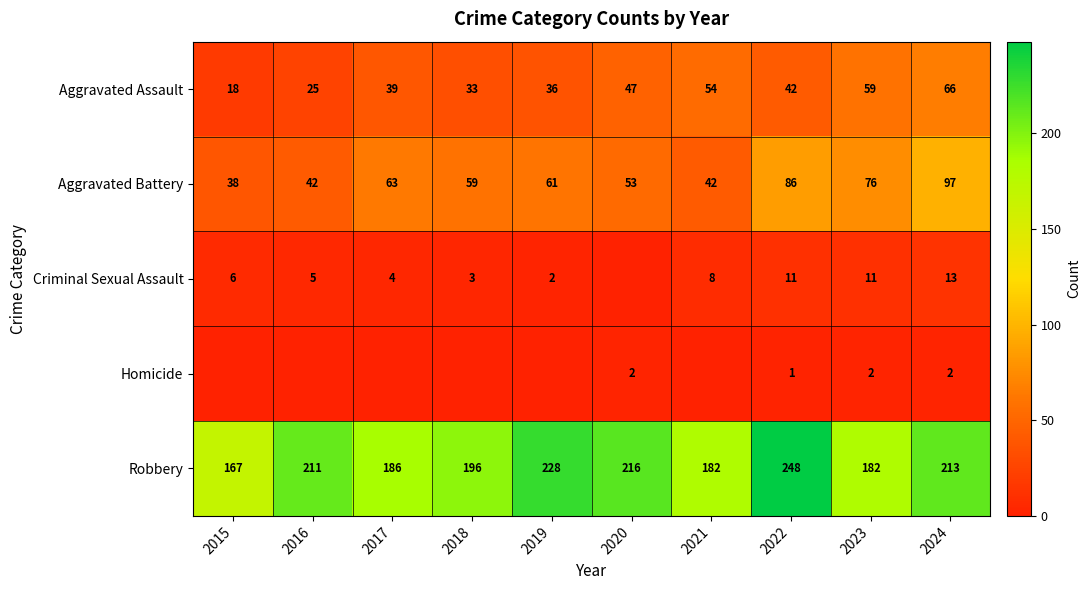

What is the average value of the Aggravated Assault series?

42